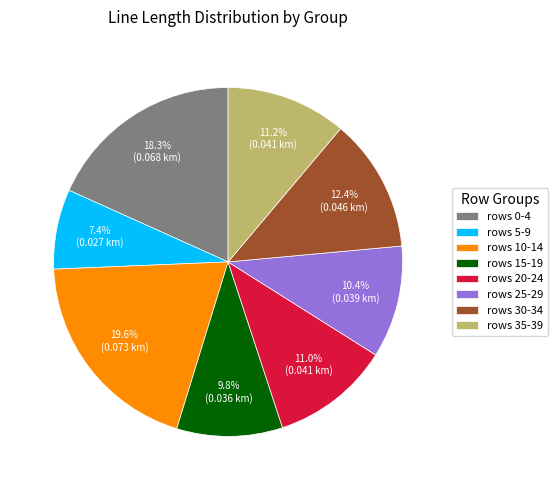

What is the ratio of the value at rows 15-19 to the value at rows 10-14?

0.5